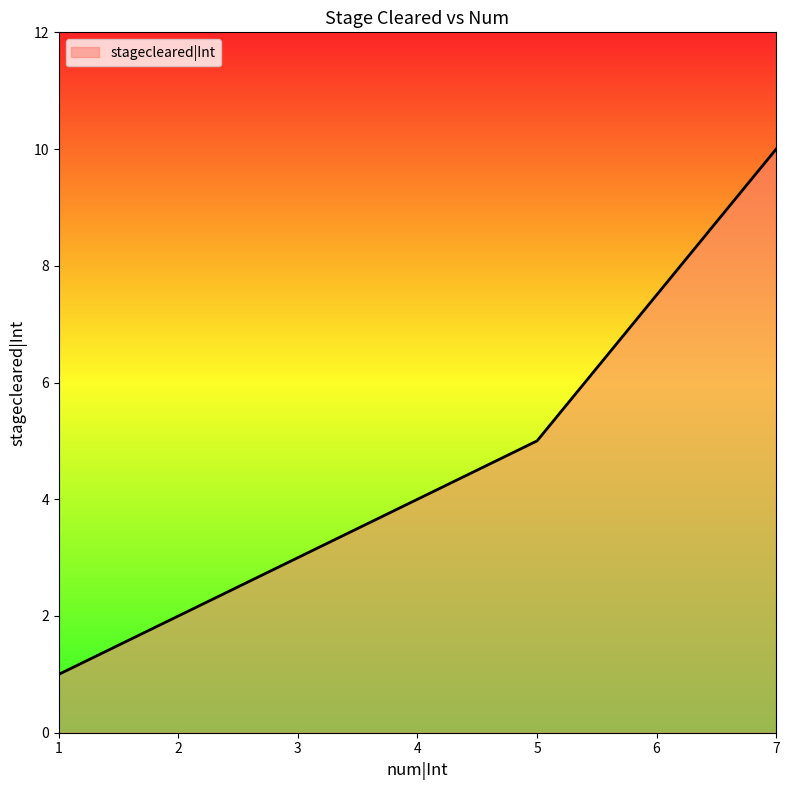

True or false: the data has more than 0 interior local peaks.

False